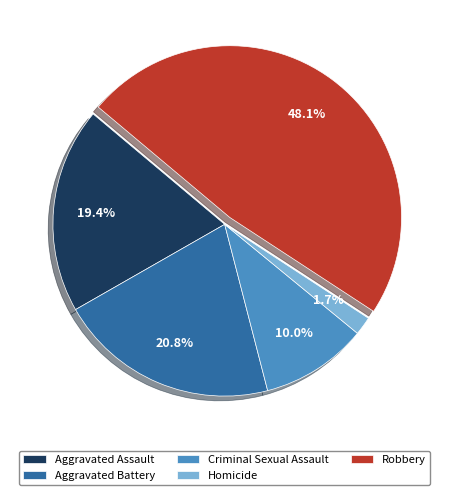

Which category has the biggest portion of the pie?

Robbery